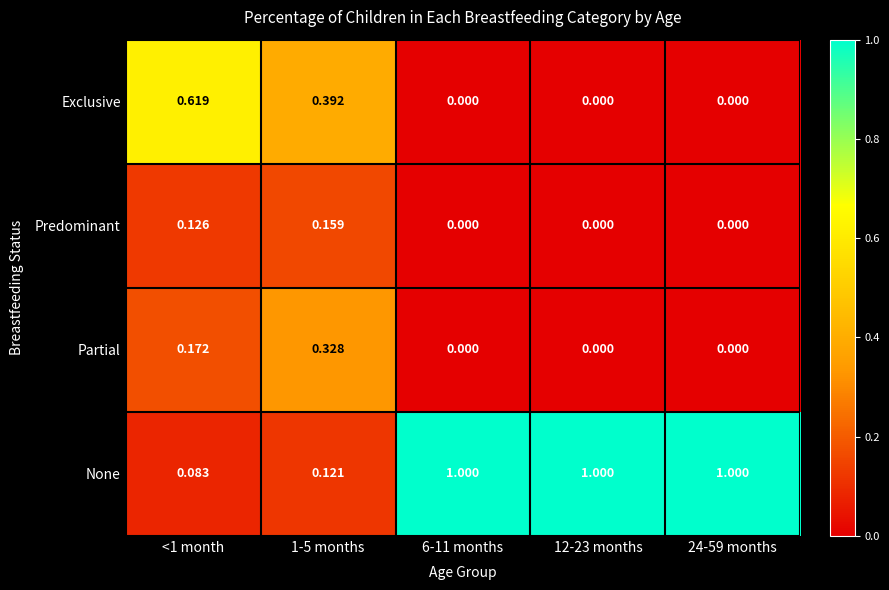

Which series has the widest spread of values?

None